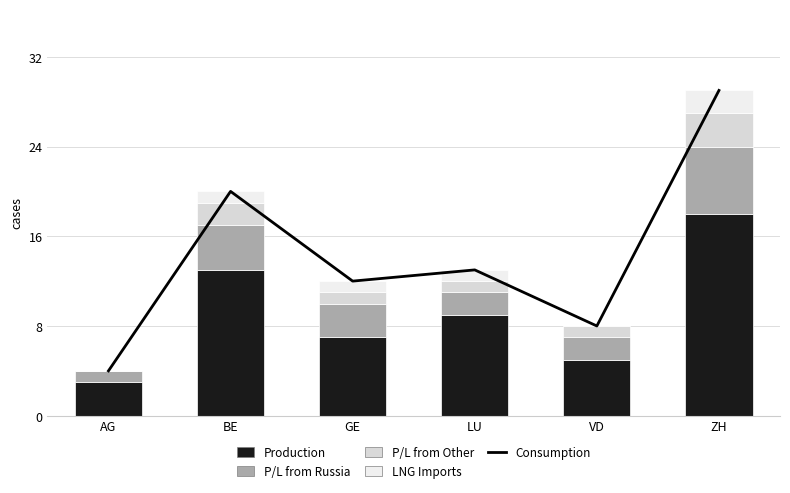

What is the total value across all series at BE?

40